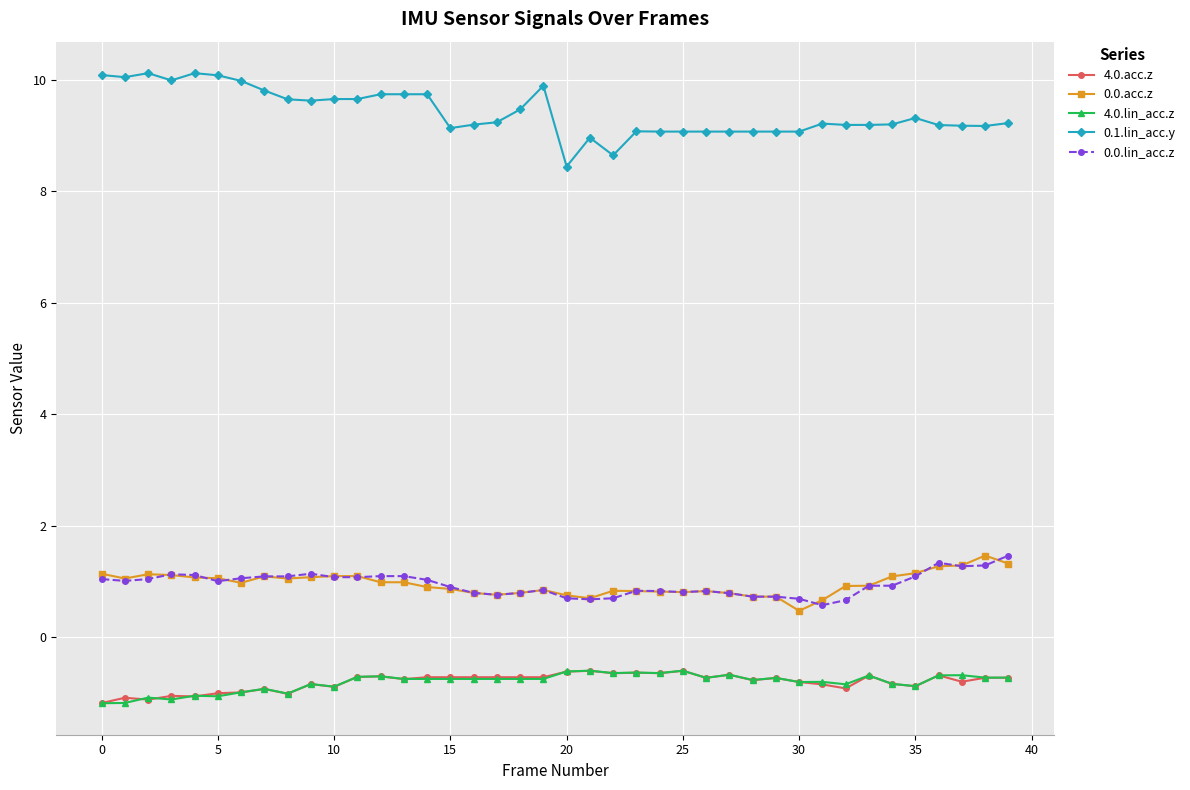

True or false: 0.0.lin_acc.z has more than 0 interior local peaks.

True